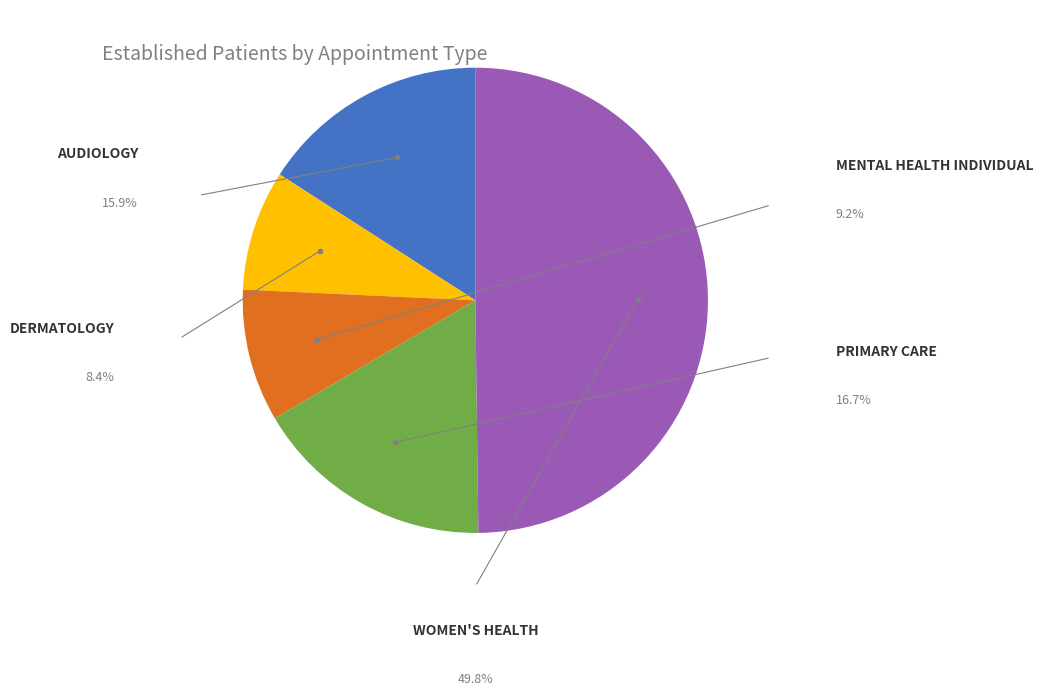

Is there any slice that represents more than half of the pie?

No